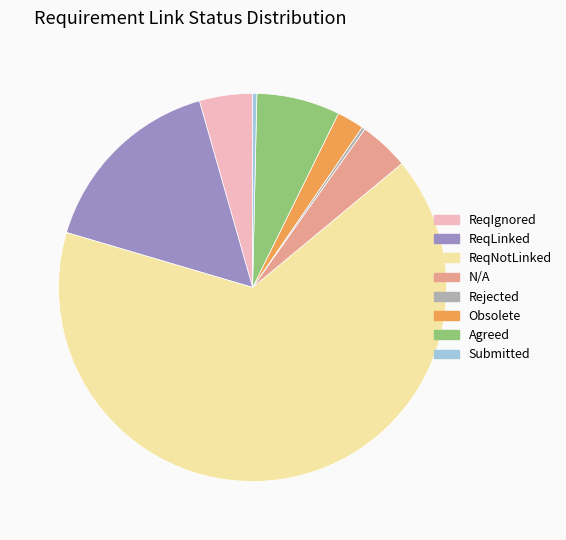

True or false: ReqLinked accounts for 5% of the total.

False